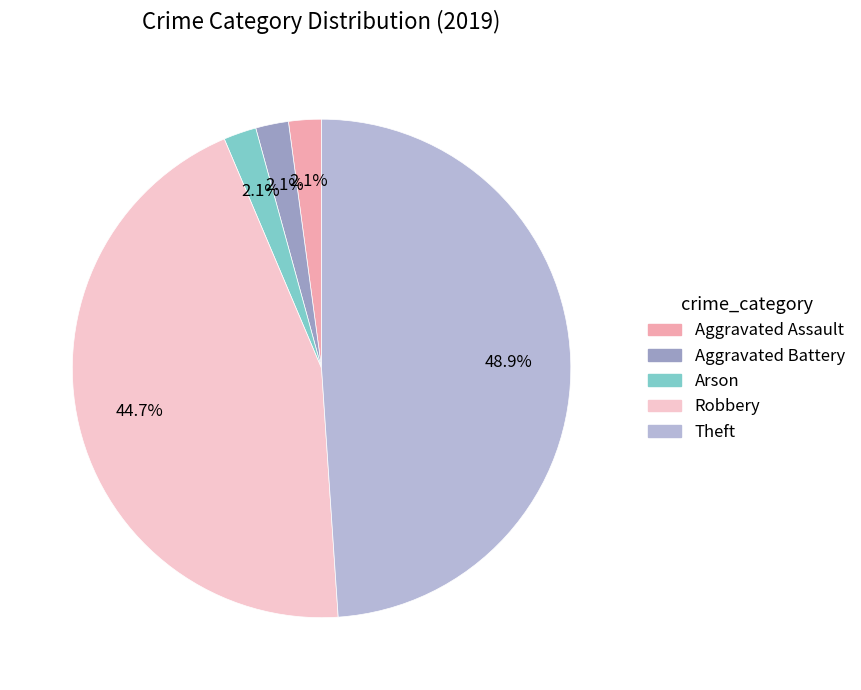

How many segments does this pie chart have?

5